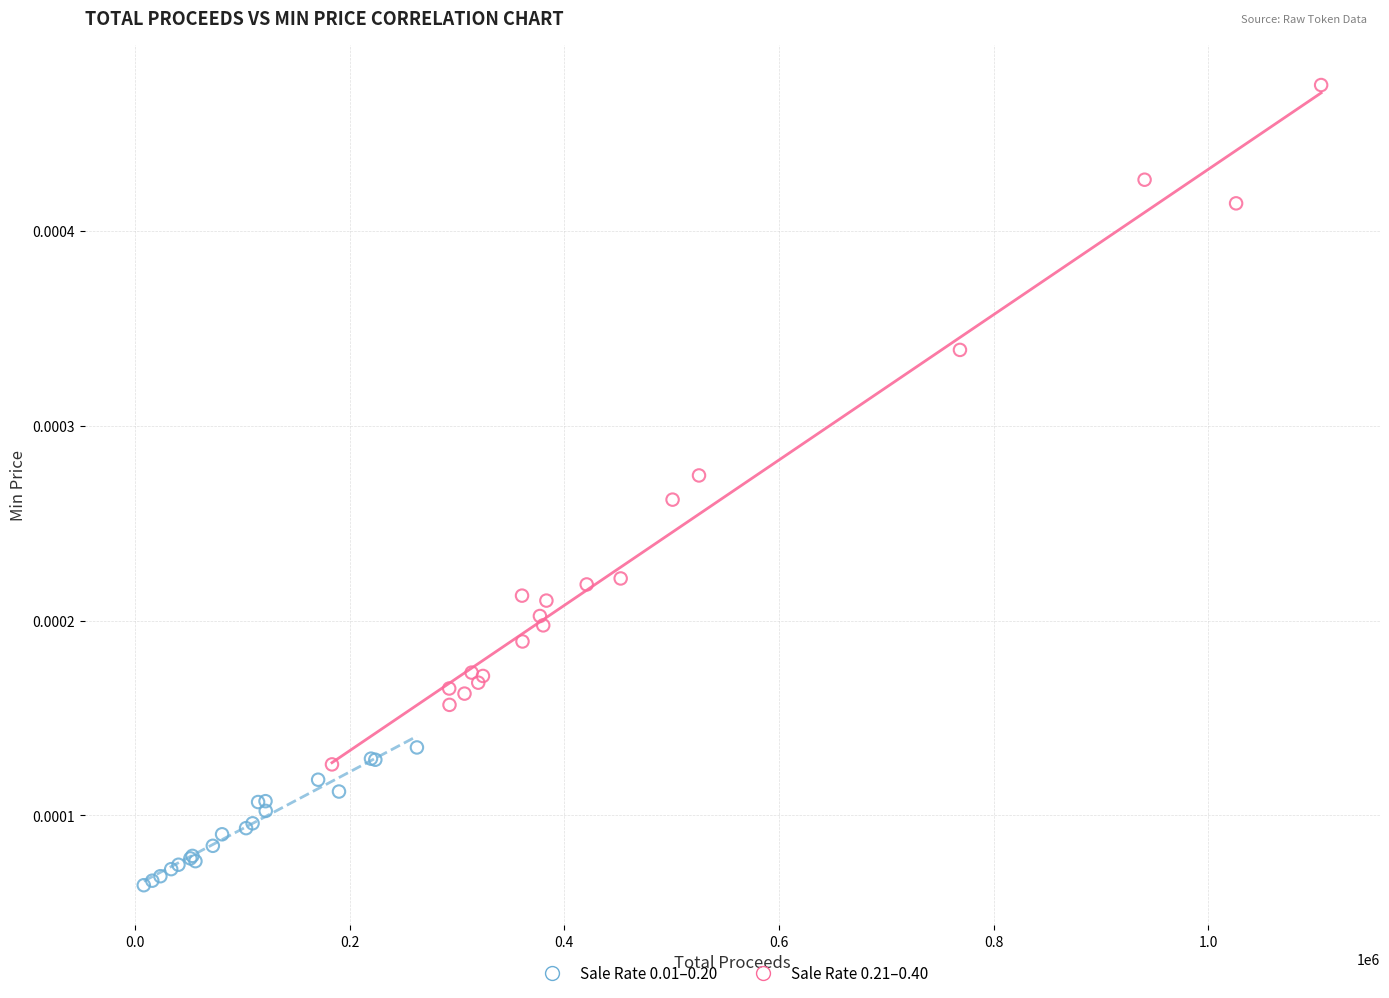

Which series reaches the minimum Y coordinate?

Sale Rate 0.01–0.20